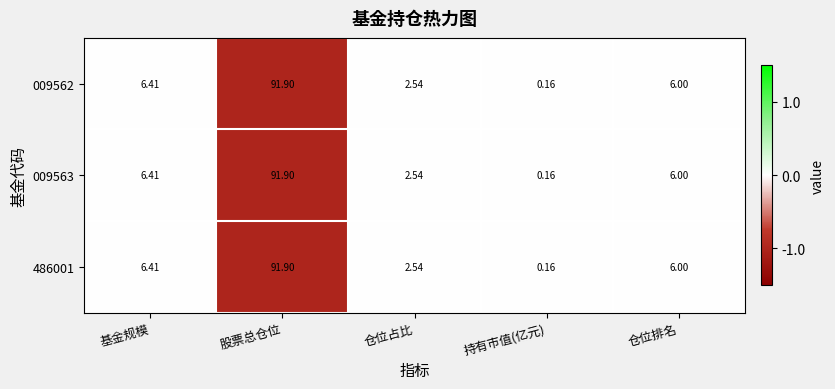

How many categories are shown in the chart?

5